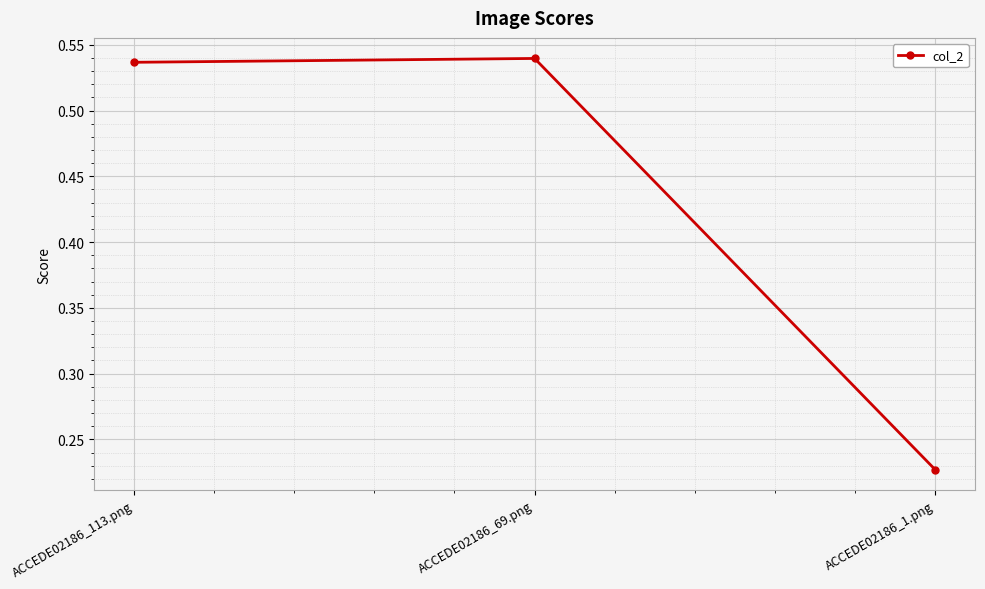

Between ACCEDE02186_113.png and ACCEDE02186_69.png, which is larger?

ACCEDE02186_69.png